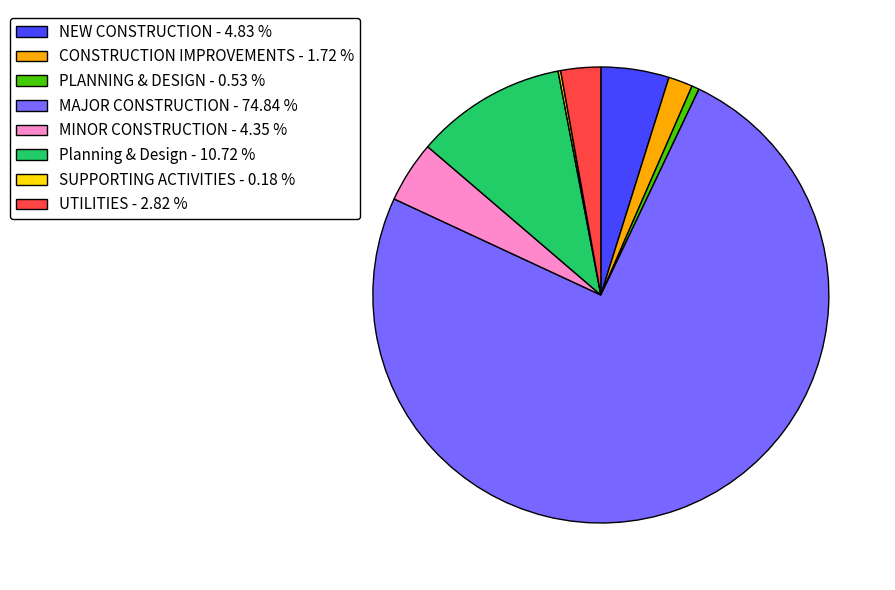

The MAJOR CONSTRUCTION slice represents 69% of the pie. True or false?

False